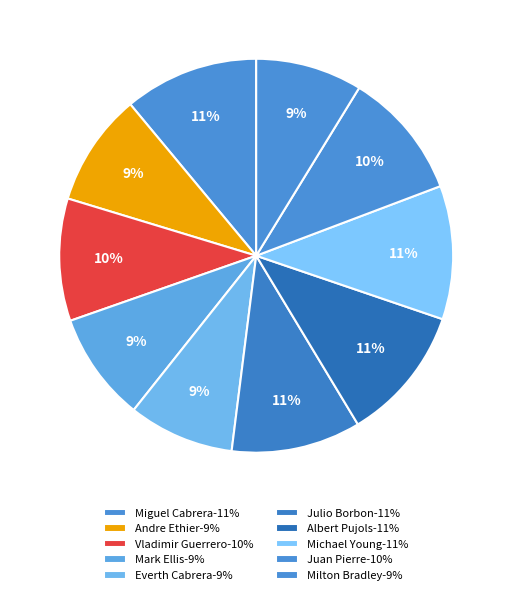

Combined, do Mark Ellis and Michael Young account for over 50%?

No